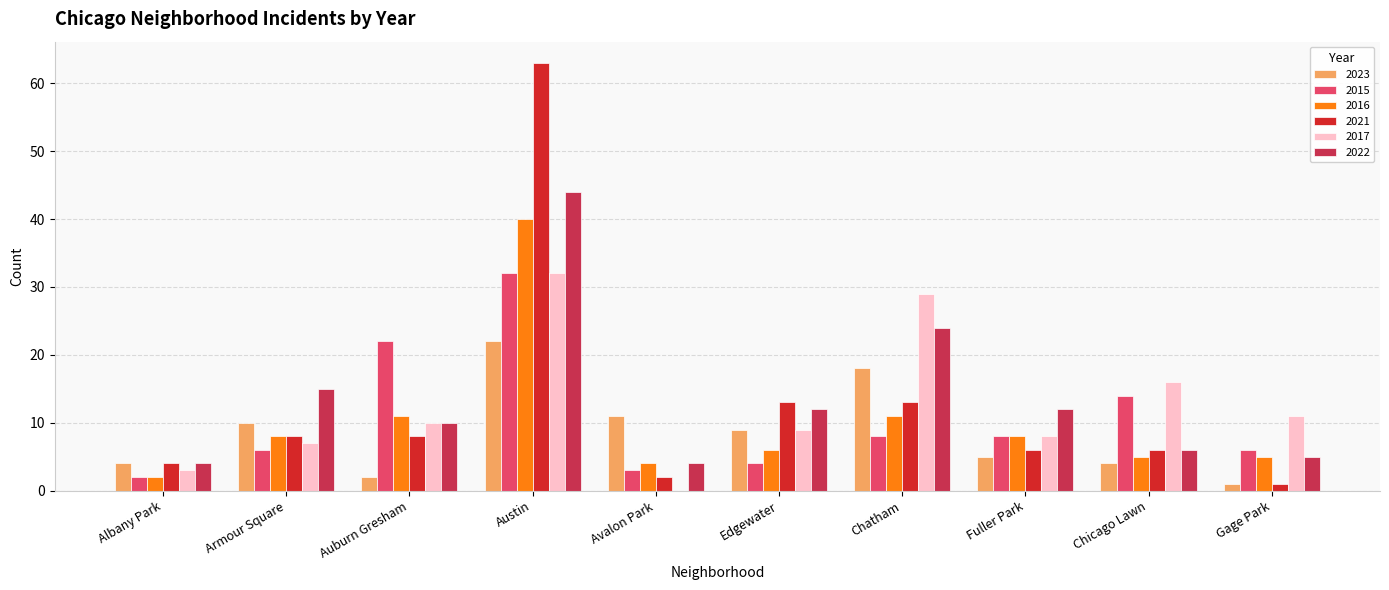

At which label does 2021 reach its peak?

Austin